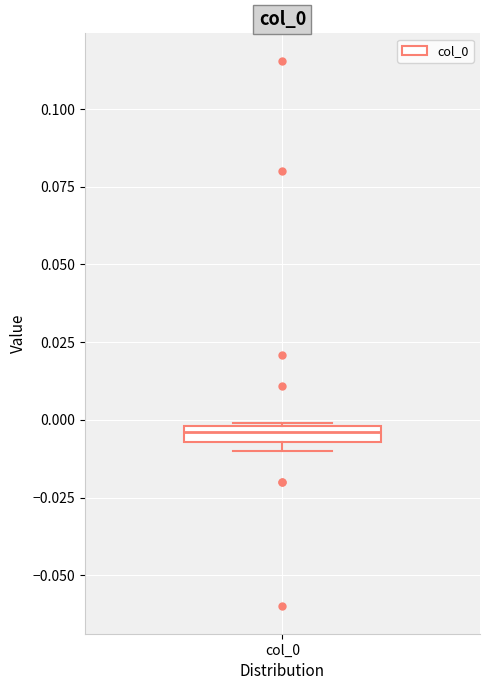

Where is the lower edge of the box for col_0 on the y-axis? The values are not printed on the chart, so give them approximately, as read against the axis.

-0.005